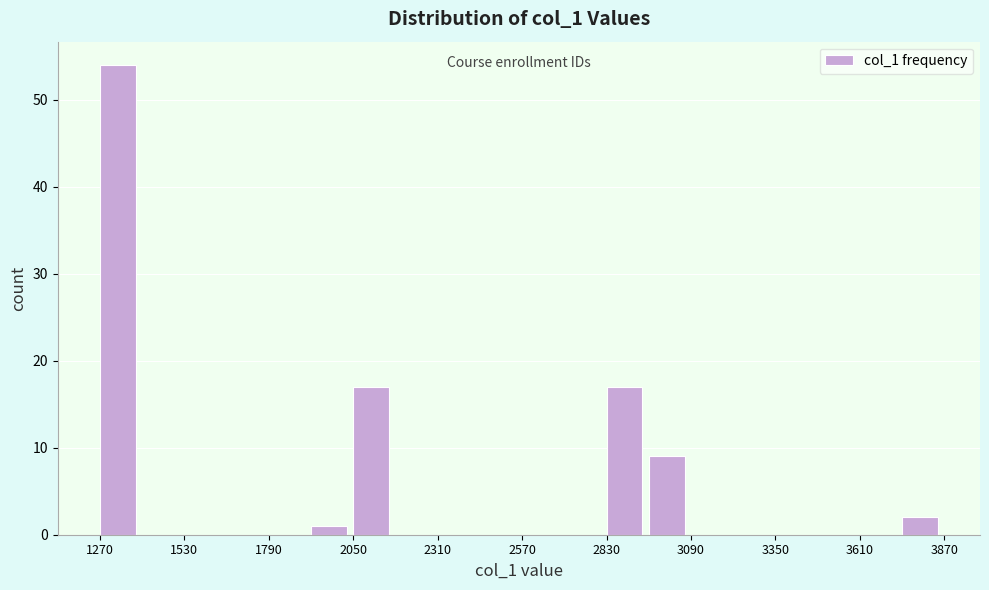

Read against the x-axis, roughly where is the centre of the tallest bar?

1350